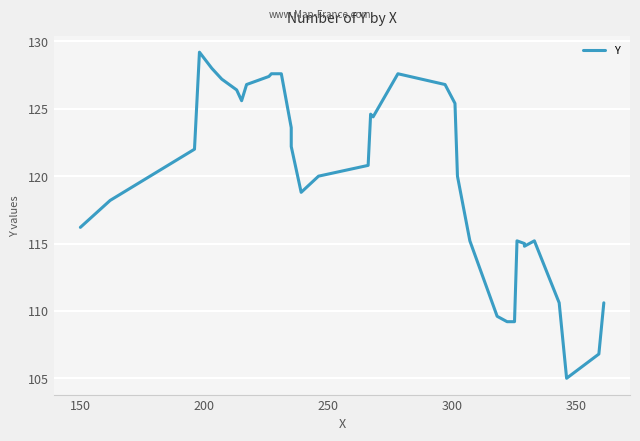

The value at 22 is 39.1. True or false?

False